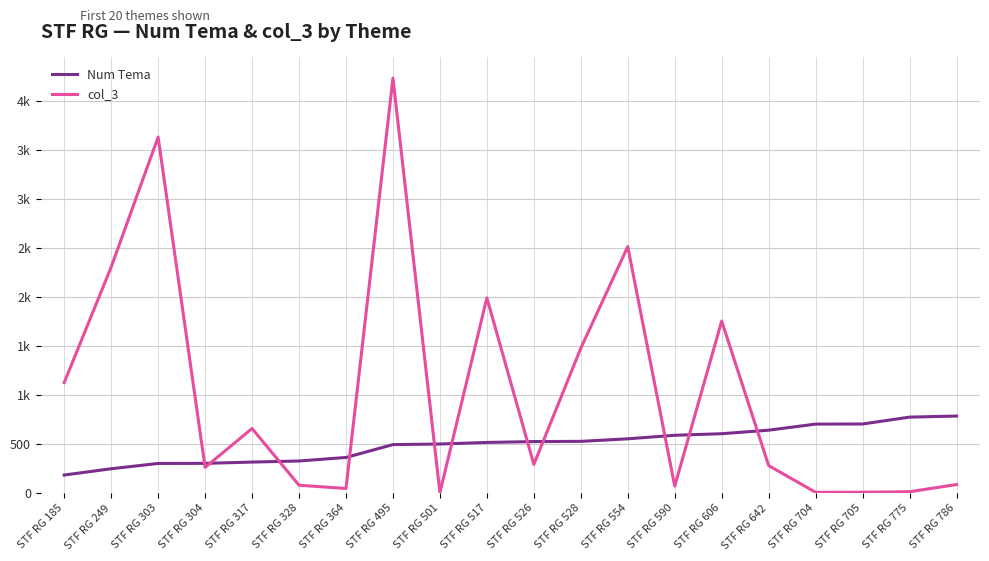

Is this an area chart (filled region under the line)?

No